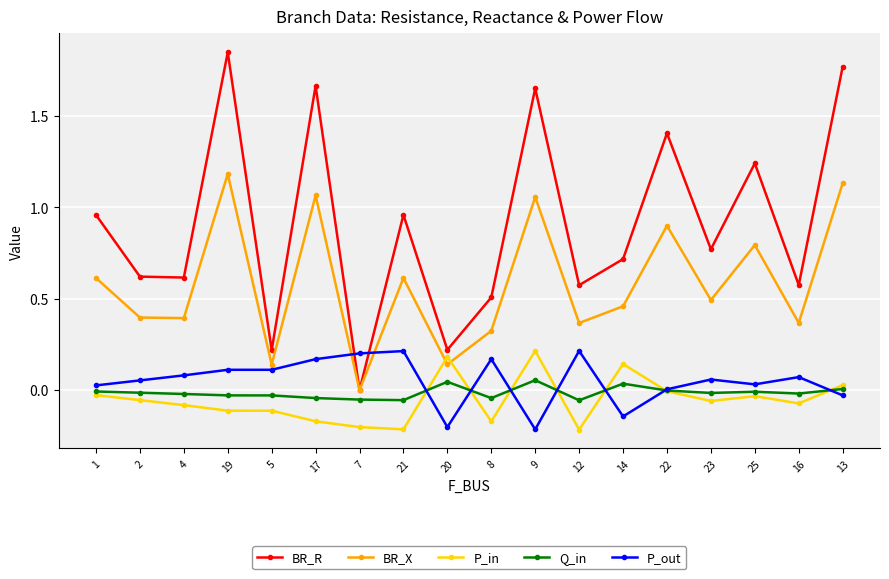

At which label does P_out first exceed 0?

1